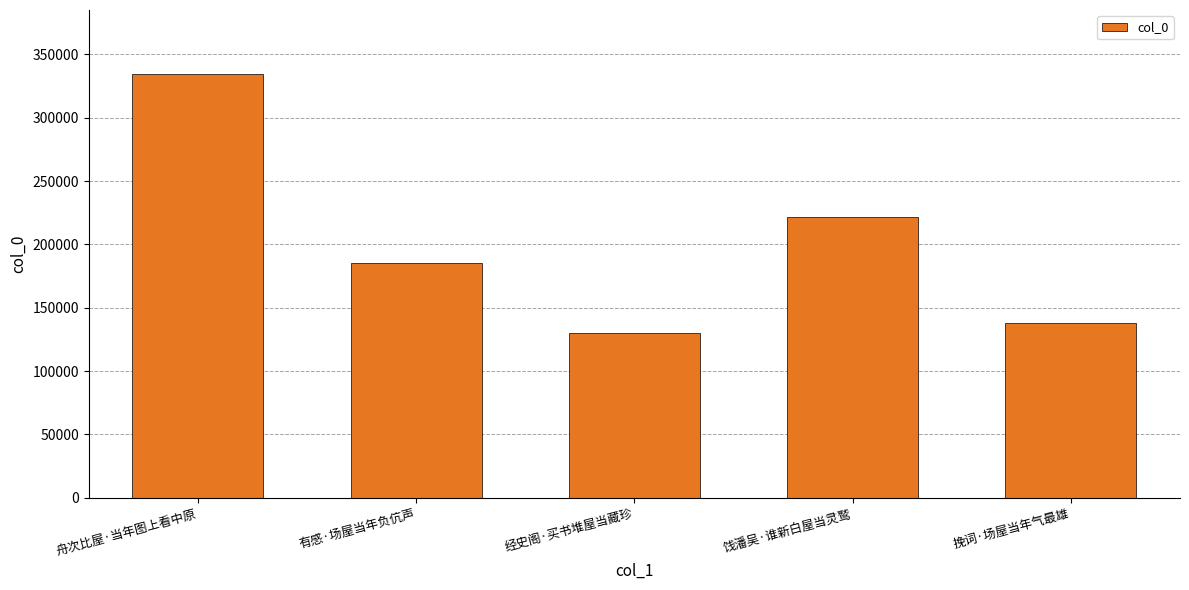

At which label is the value closest to 232621?

饯潘吴·谁新白屋当灵鹫